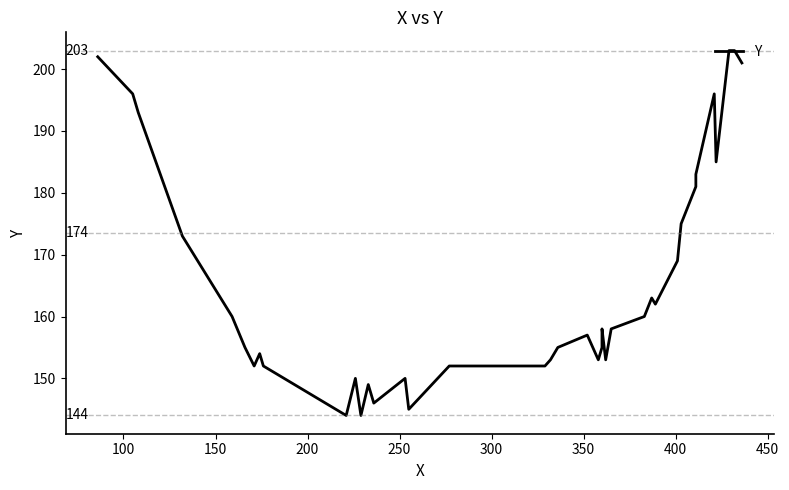

Does the chart have visible grid lines?

No